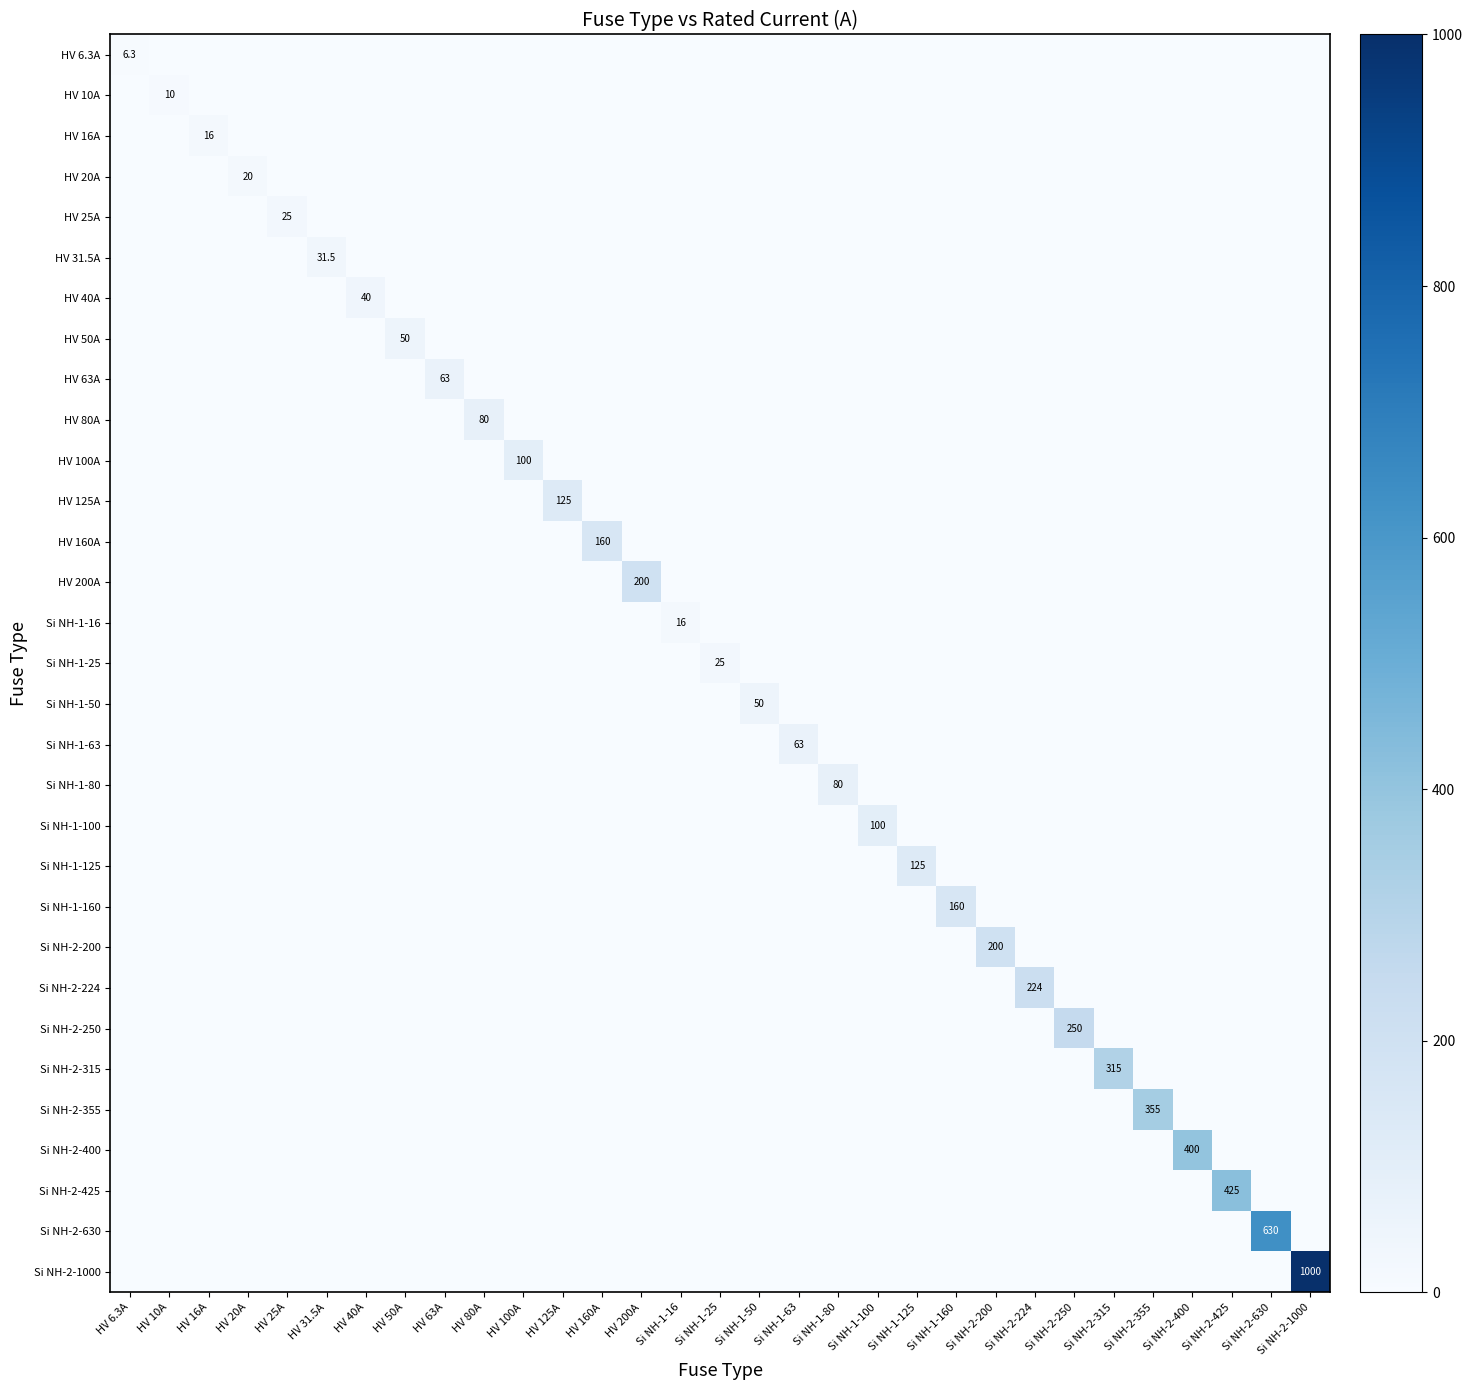

True or false: Si NH-2-1000 has a value of 0.0 at HV 20A.

True